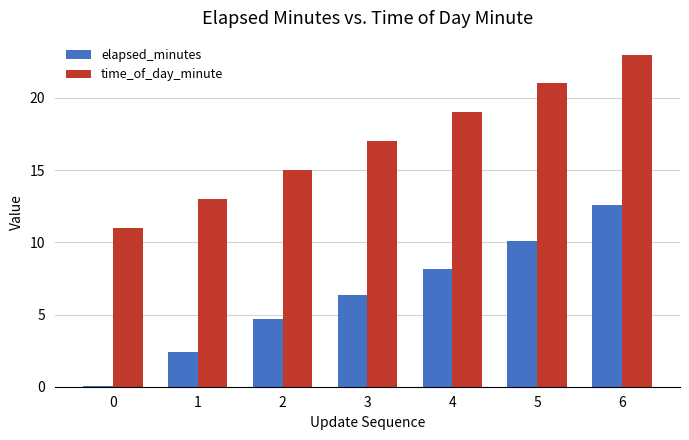

What is the total value across all series at 1?

15.4